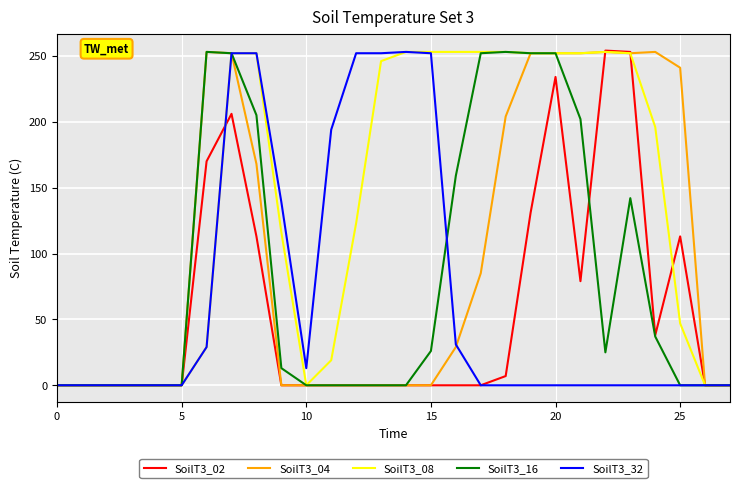

Which series has the largest total across all categories?

SoilT3_08